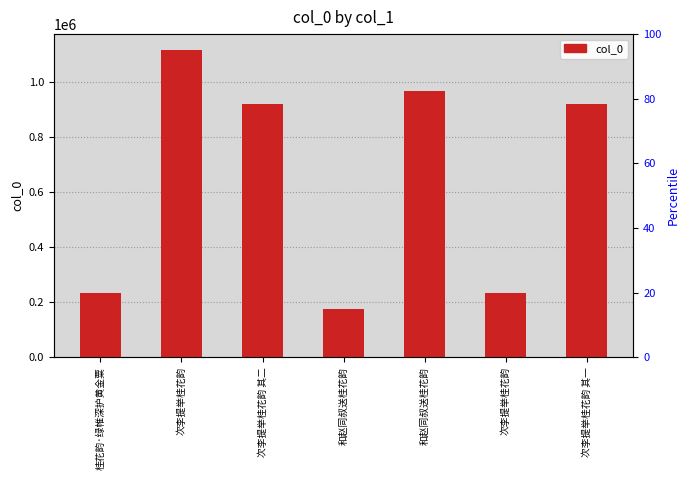

What is the minimum value shown in the chart?

176633